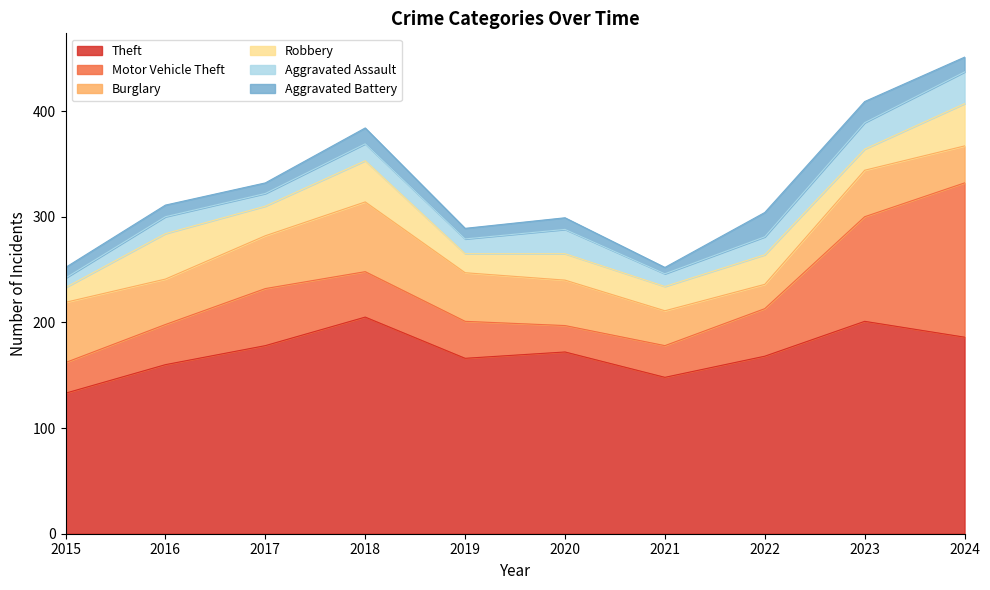

What is the spread (max minus min) of values at 2017?

168